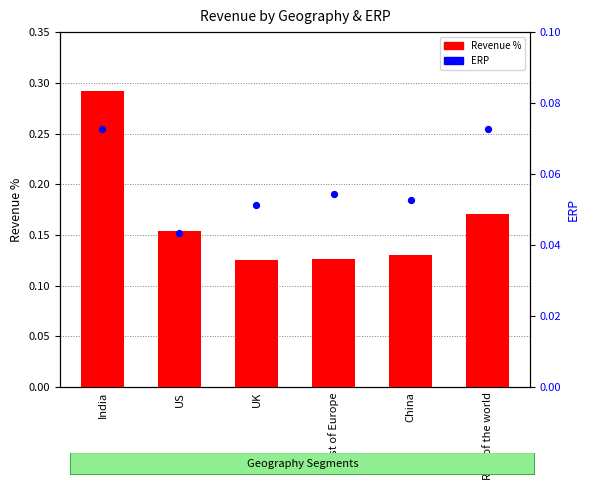

Is the value of Revenue % at Rest of the world greater than the value of ERP at Rest of the world?

Yes